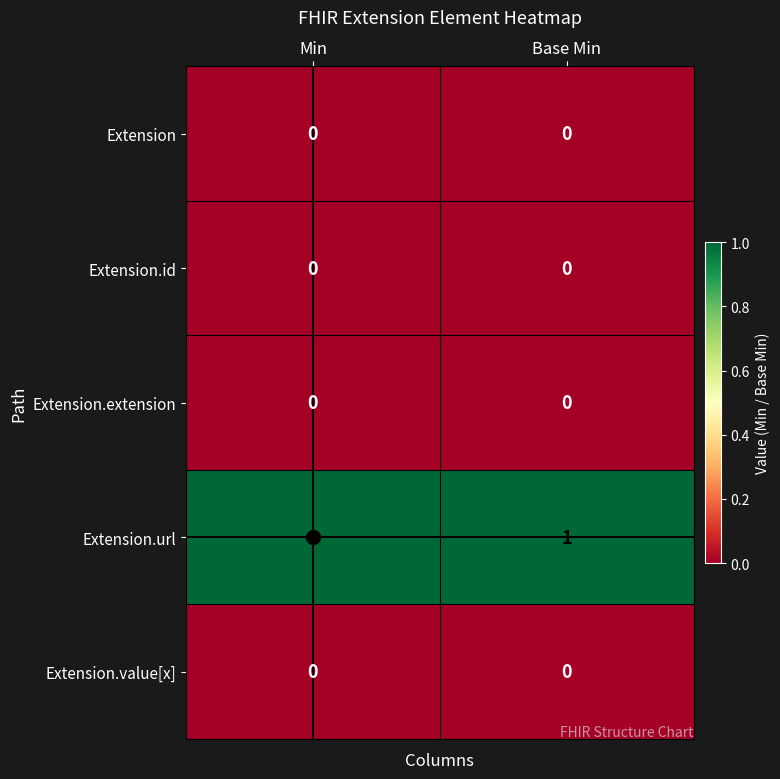

The Extension.url series shows 0 at Min. True or false?

False